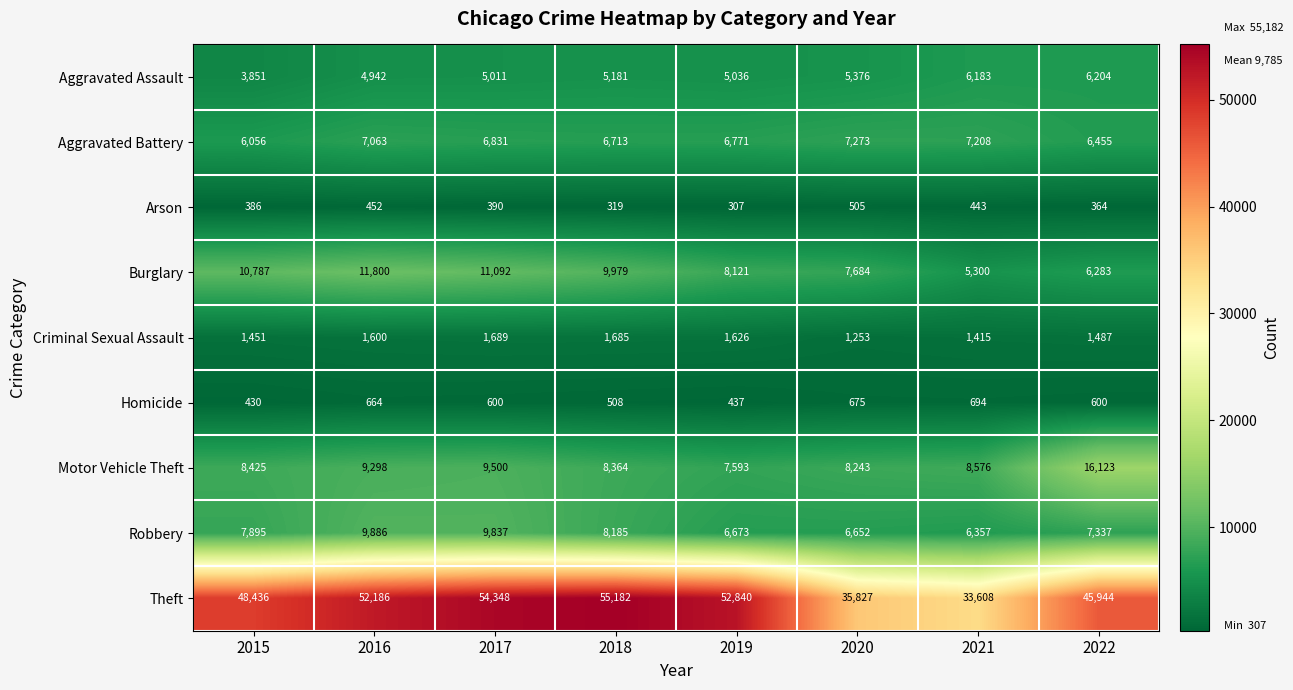

True or false: Aggravated Assault has a value of 4942 at 2016.

True